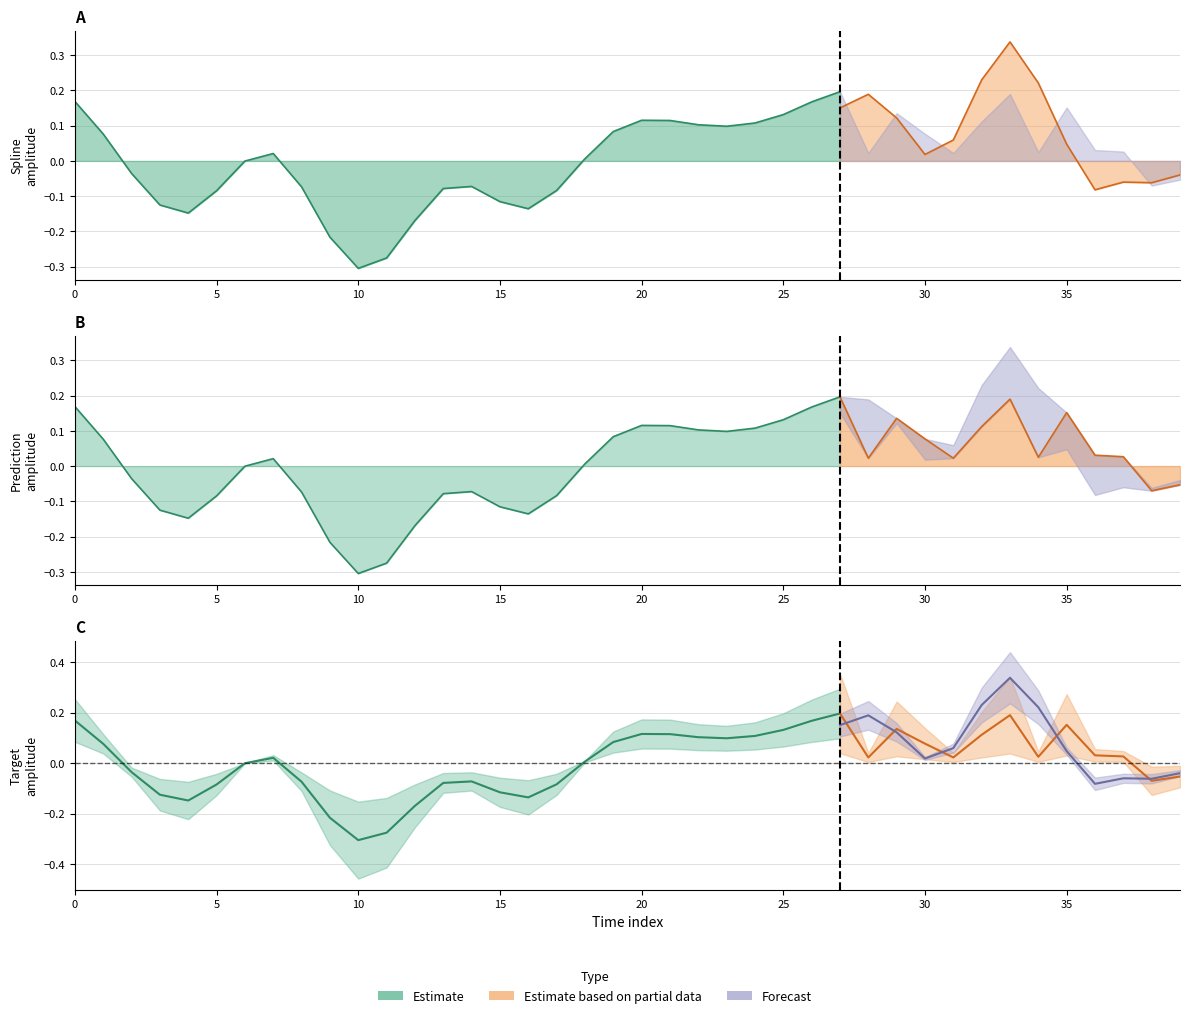

What is the value of the prediction point at the 40th from the left?

-0.1